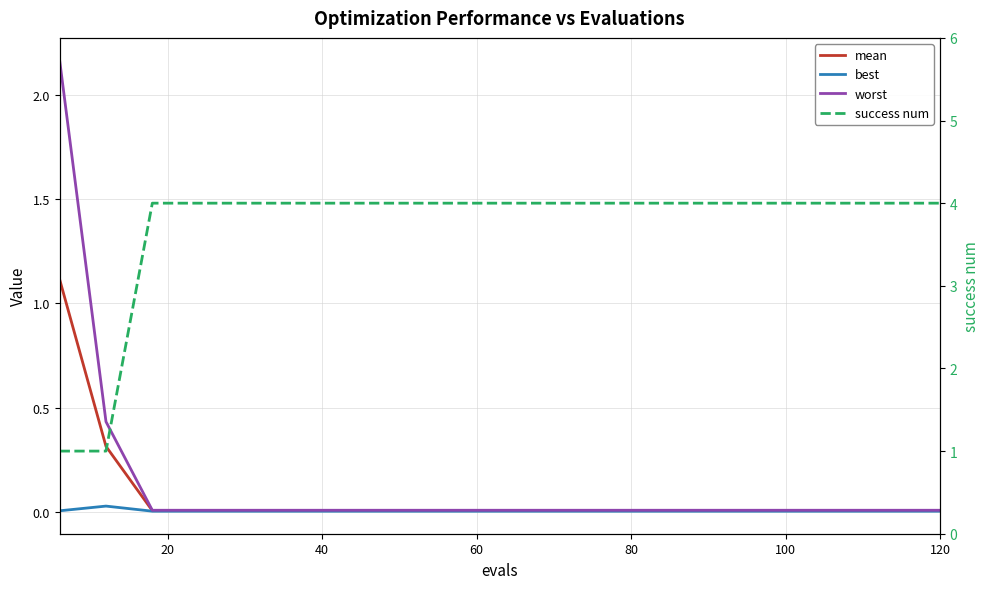

True or false: worst has more than 1 interior local peaks.

False